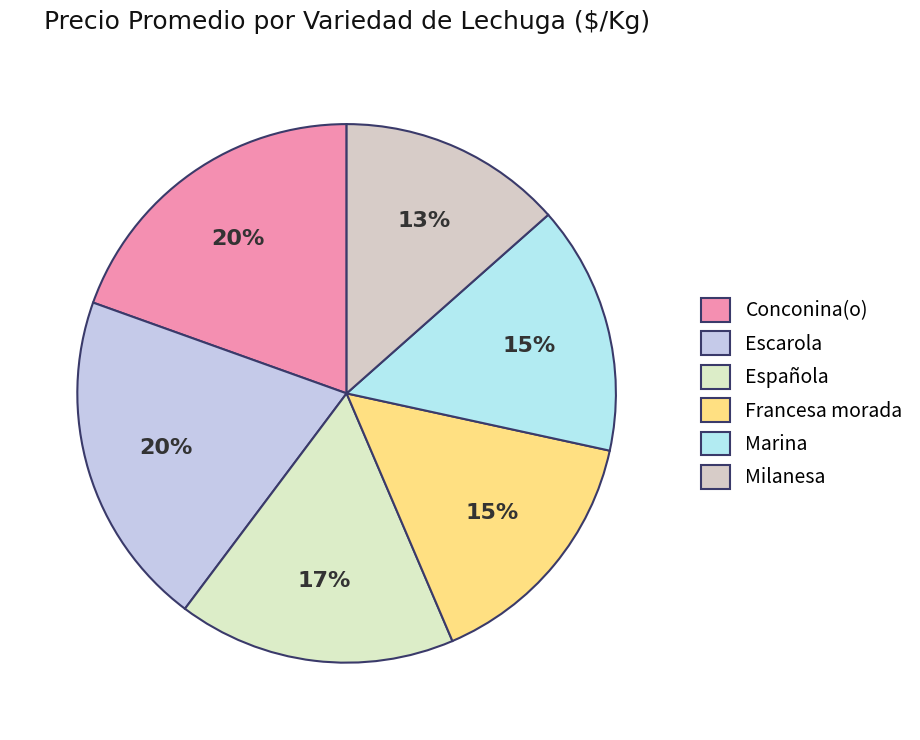

How many slices are in this pie chart?

6